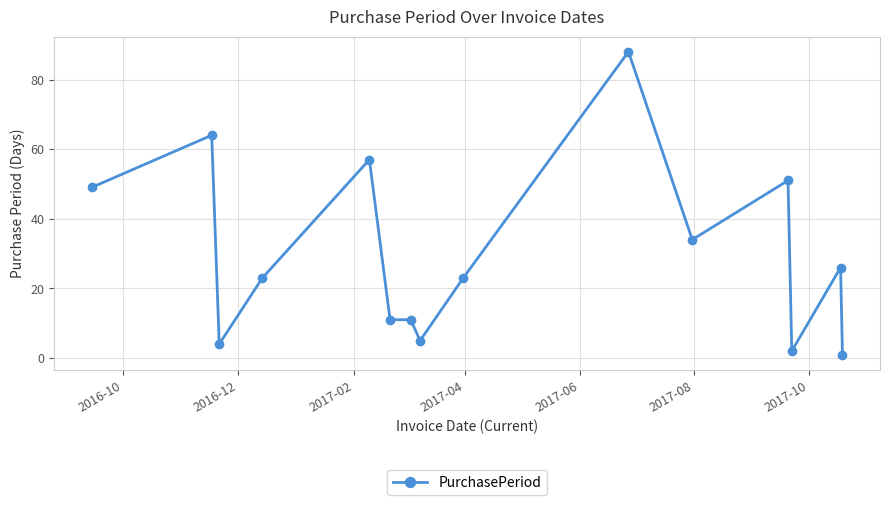

What is the value of the 12th point from the left?

51